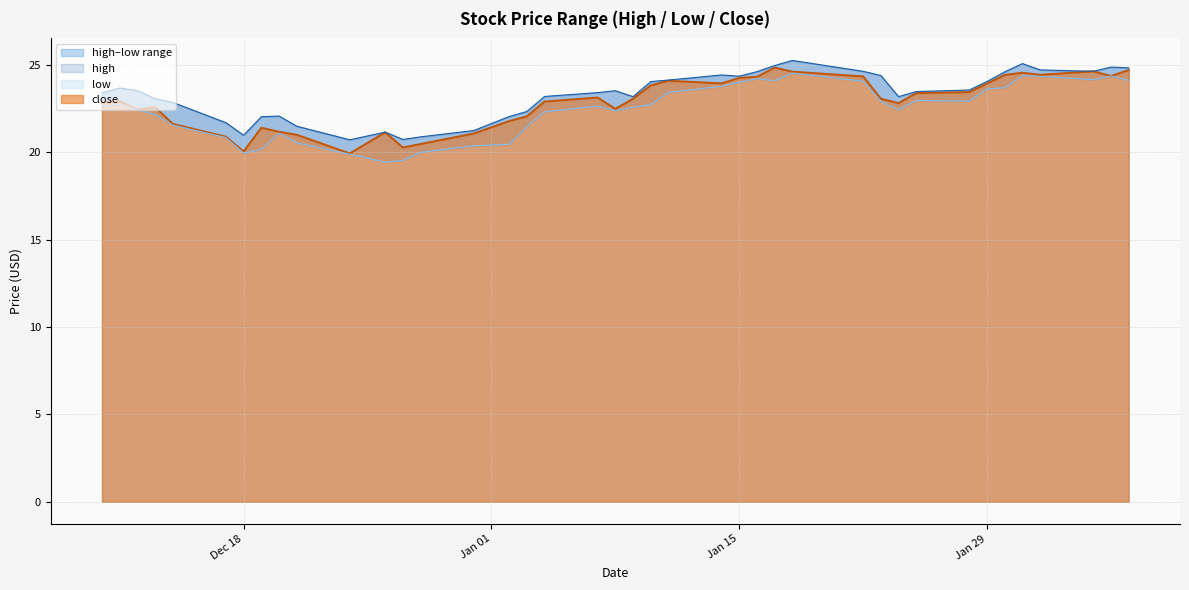

How many lines are shown in the chart?

3